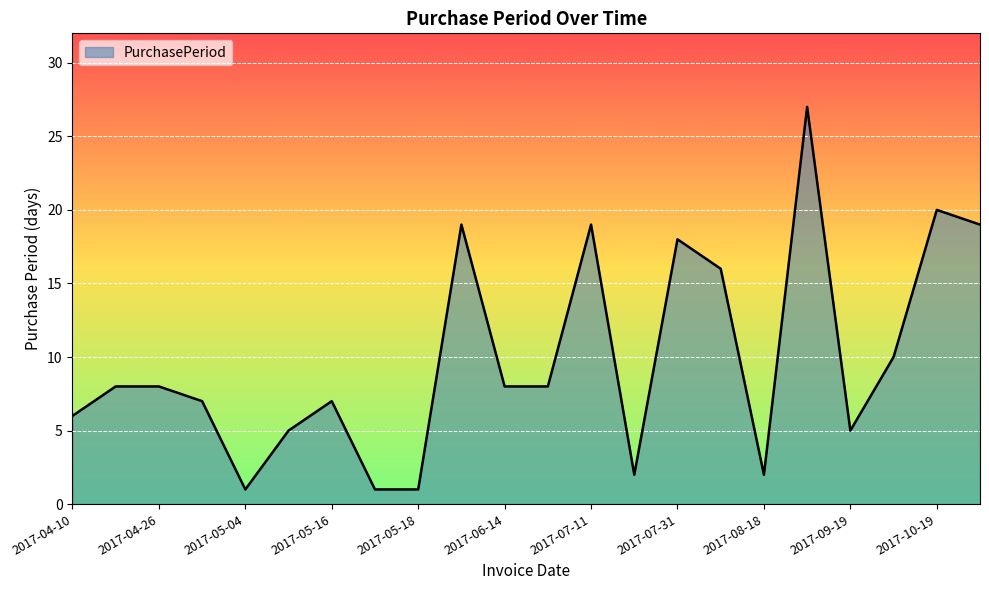

What is the maximum value shown in the chart?

27